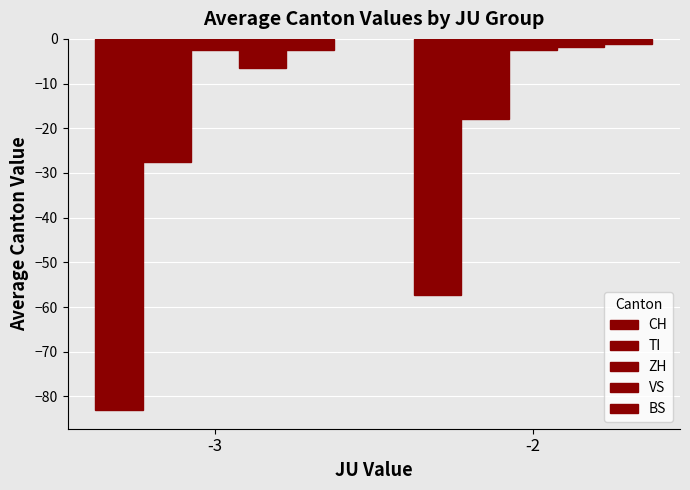

What is the difference between the highest and lowest values at -2?

56.0